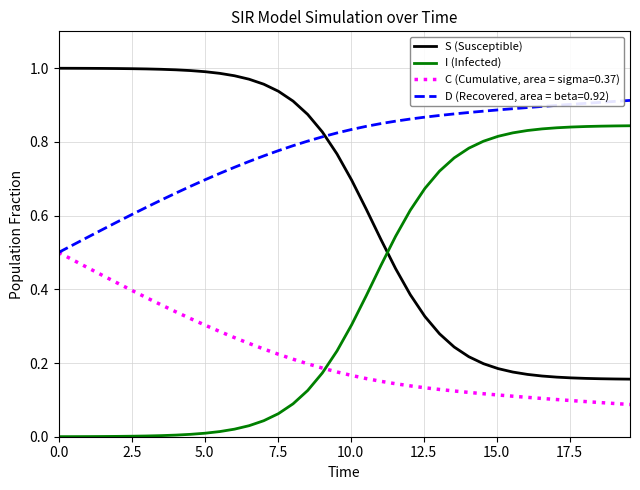

Which series has the largest total across all categories?

D (Recovered, area = beta=0.92)